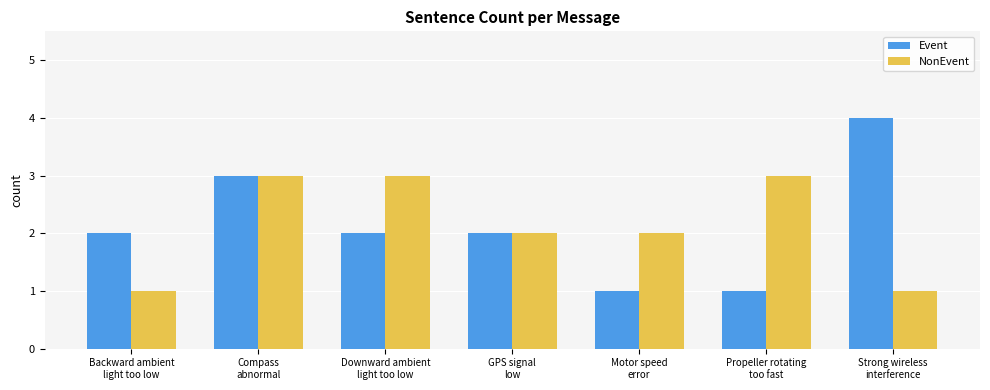

What is the value of the Event bar at the 3rd from the left?

2